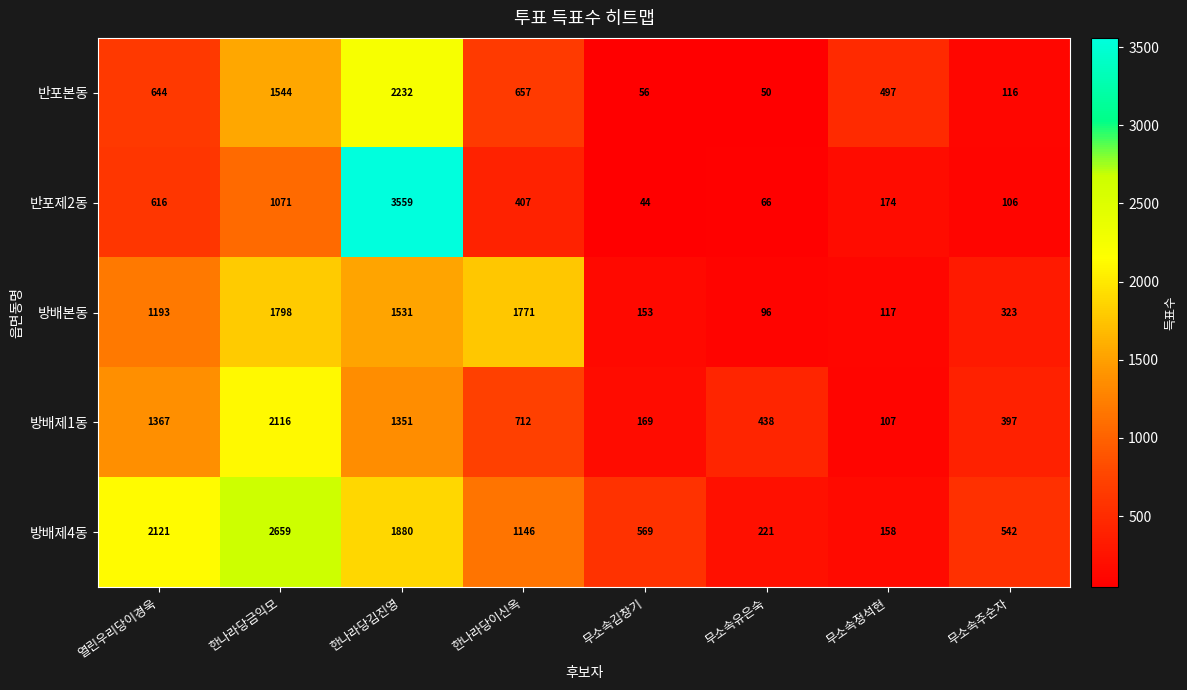

How many data points does each series have?

8